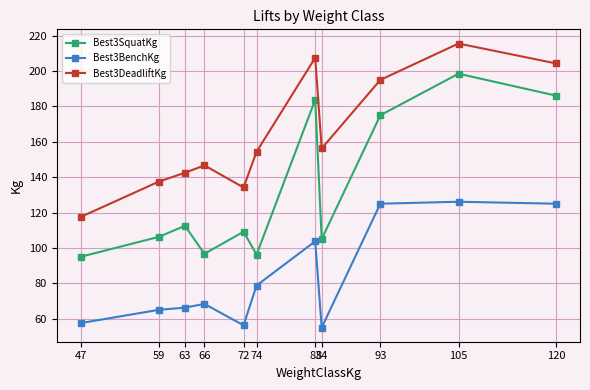

What is the average value of the Best3BenchKg series?

84.3